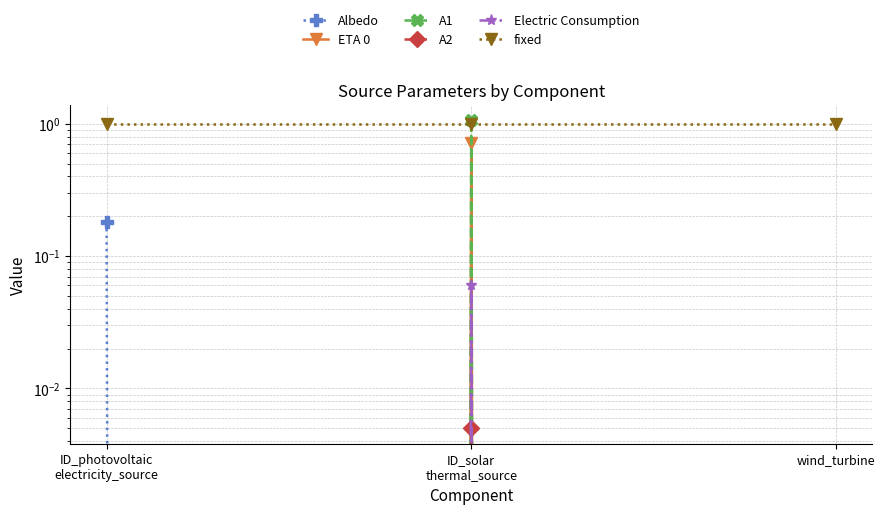

Reading left to right, extract all data points from this chart.

Albedo: 0.2	0.0	0.0
ETA 0: 0.0	0.7	0.0
A1: 0.0	1.1	0.0
A2: 0.0	0.0	0.0
Electric Consumption: 0.0	0.1	0.0
fixed: 1.0	1.0	1.0